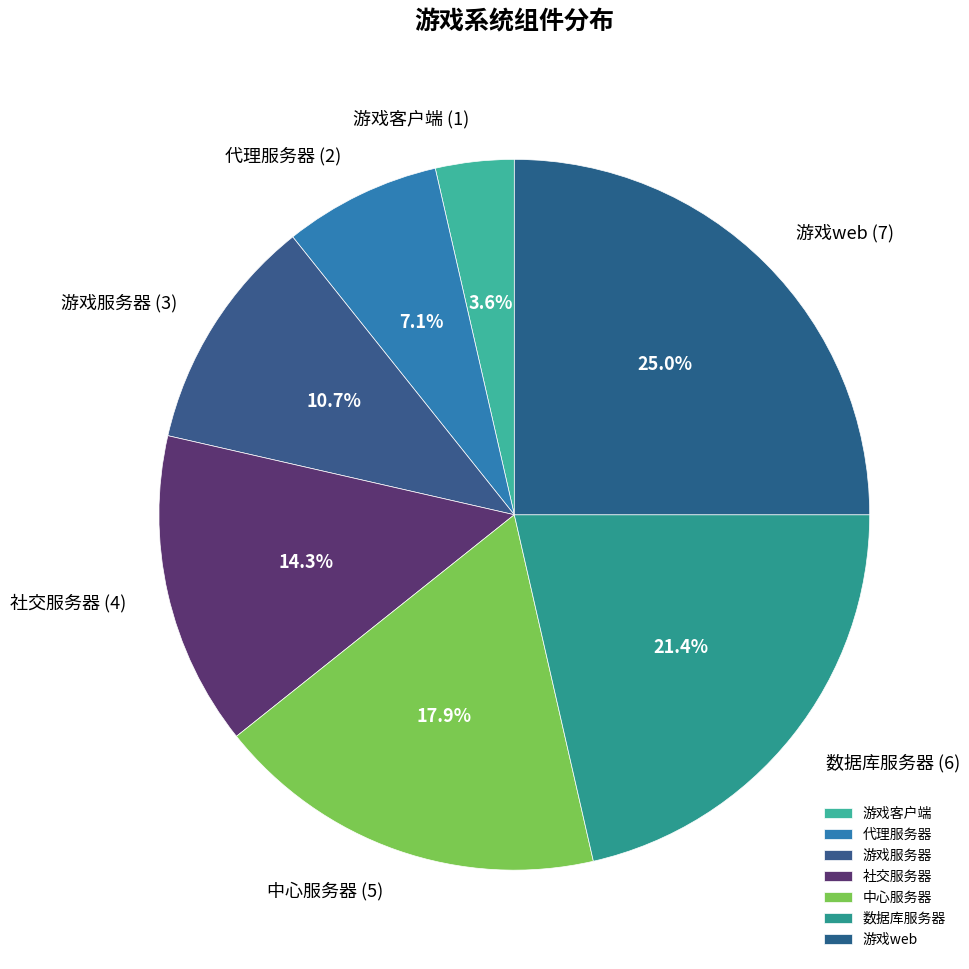

What portion of the pie excludes 数据库服务器?

78.6%